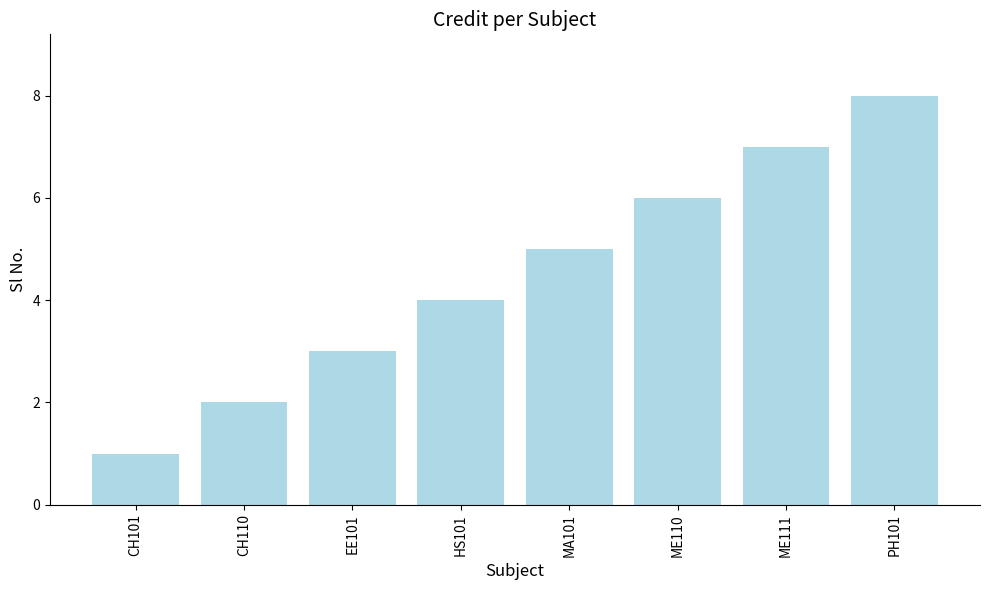

What is the difference between the maximum and second lowest values?

6